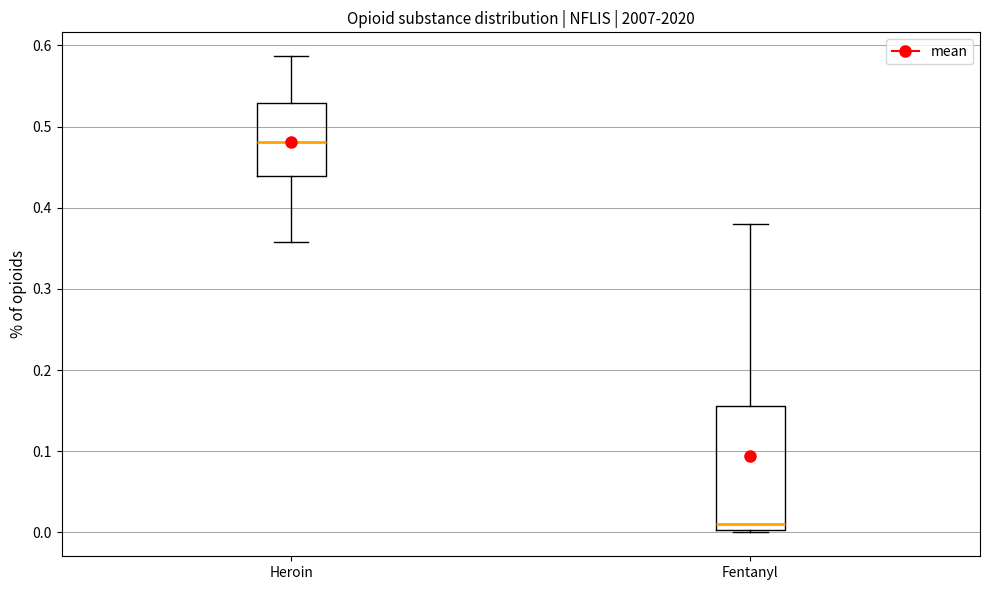

Where is the upper edge of the box for Heroin on the y-axis? The values are not printed on the chart, so give them approximately, as read against the axis.

0.53